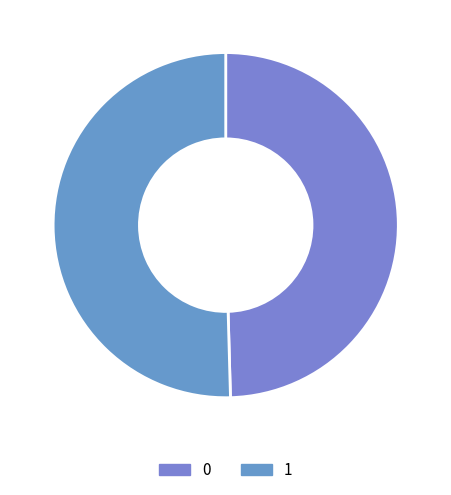

To the nearest percent, what percentage of the pie is 1?

50%